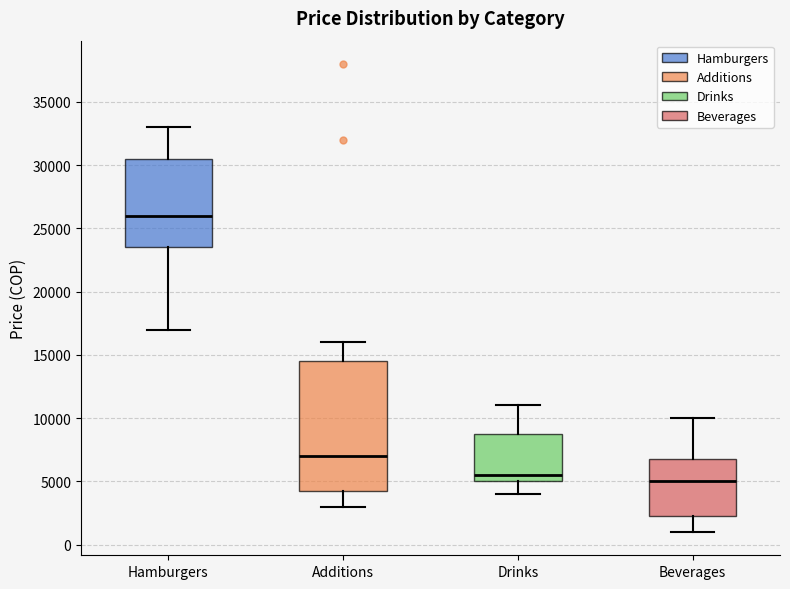

Which box is the tallest, from its lower edge to its upper edge?

Additions